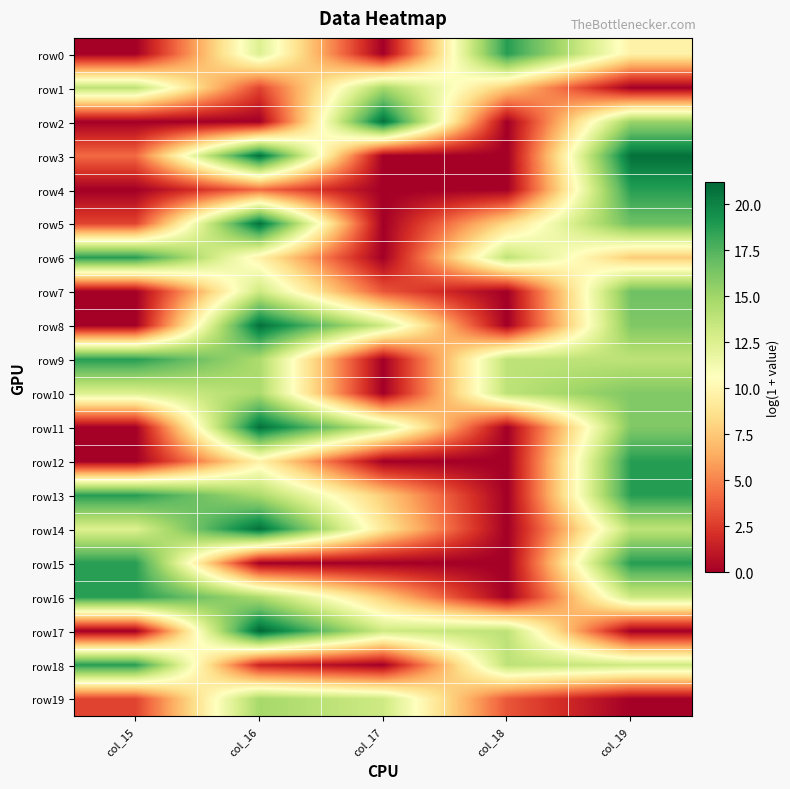

Between col_16 and col_17, which series saw the biggest shift?

row2